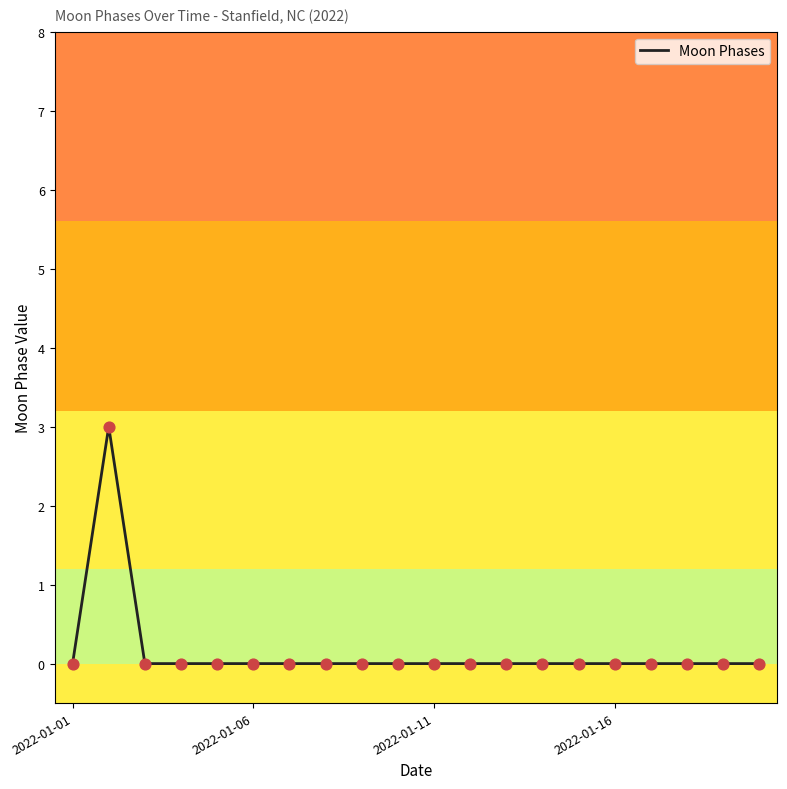

What is the greatest value displayed?

3